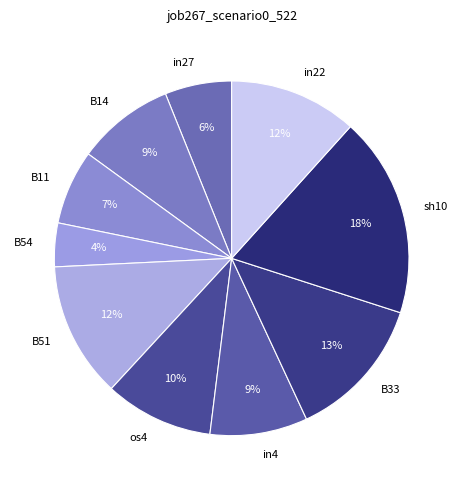

Which category has the smallest portion of the pie?

B54